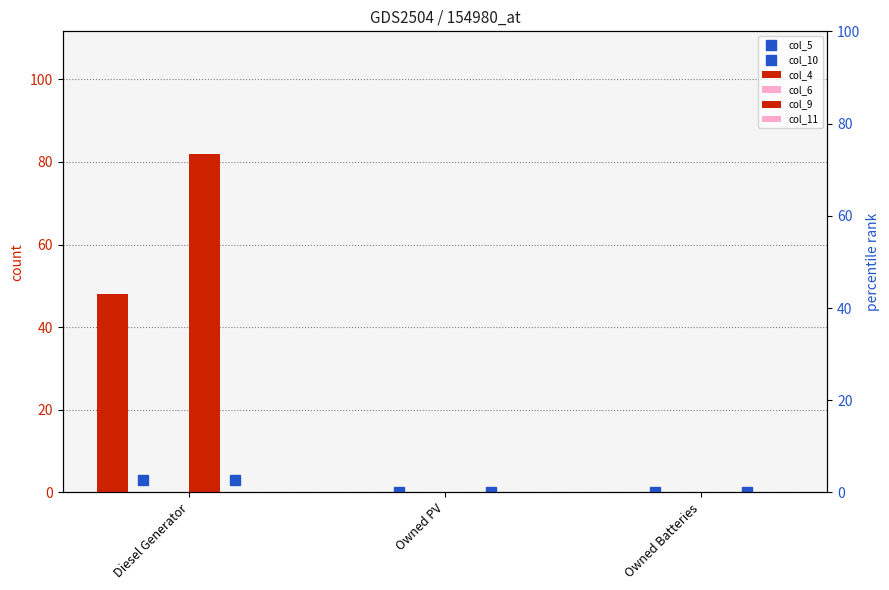

What is the label of the 1st bar from the left?

Diesel Generator